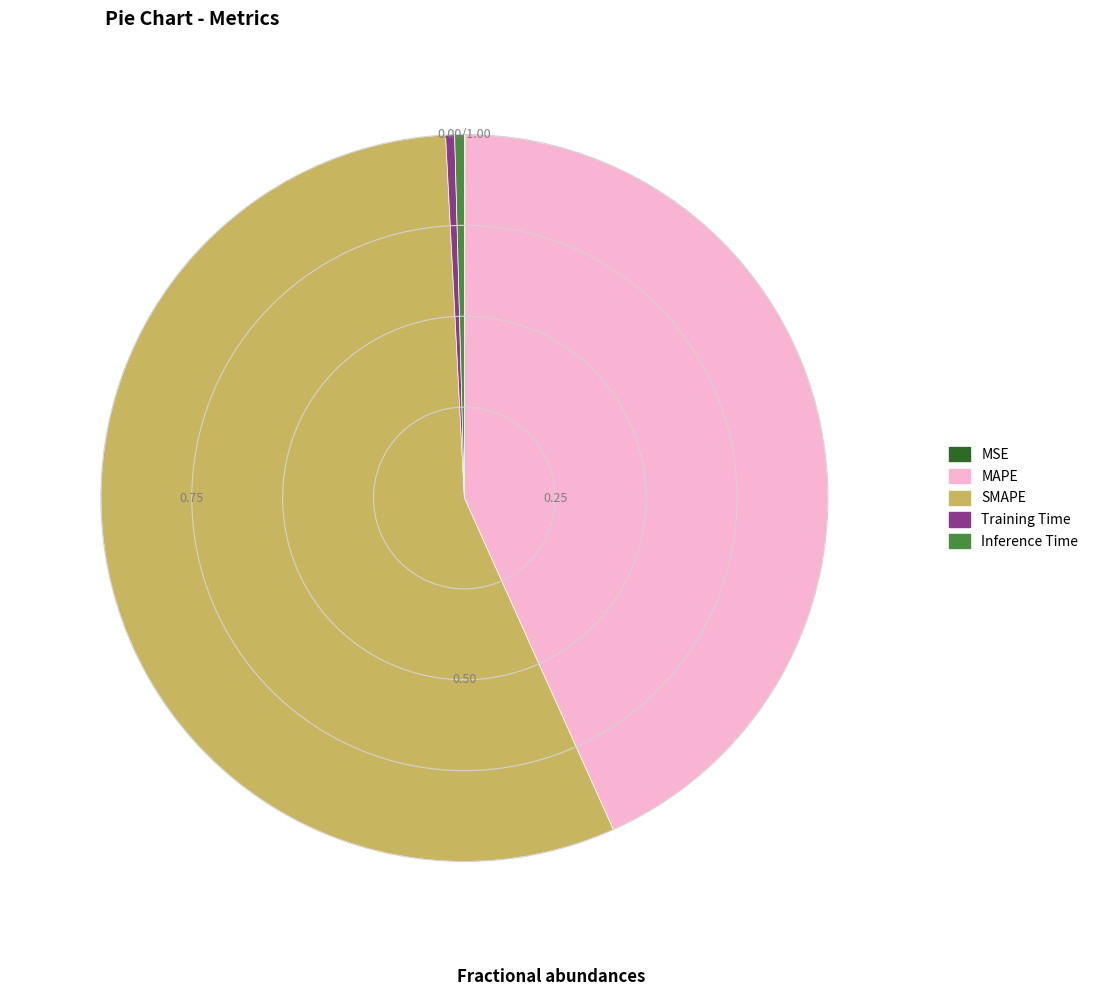

What is the largest slice in the pie chart?

SMAPE